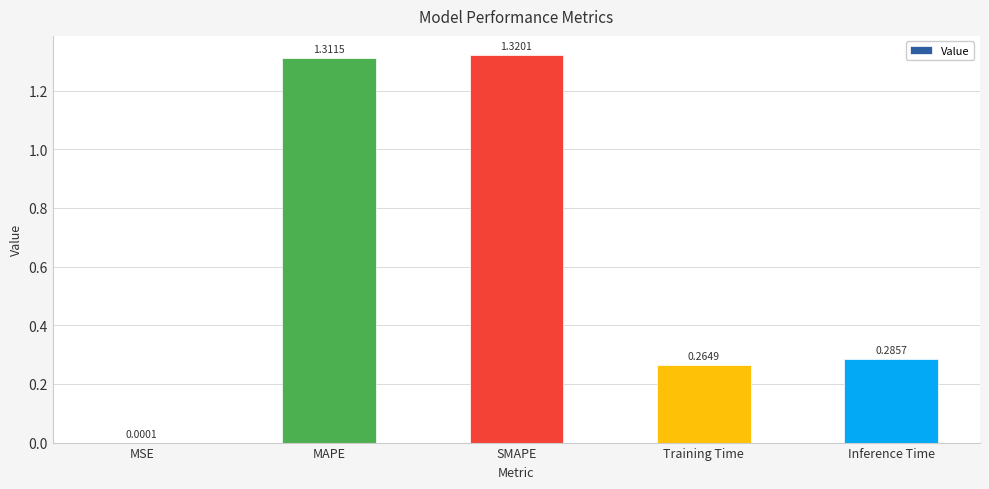

Which label corresponds to the largest value in the chart?

SMAPE